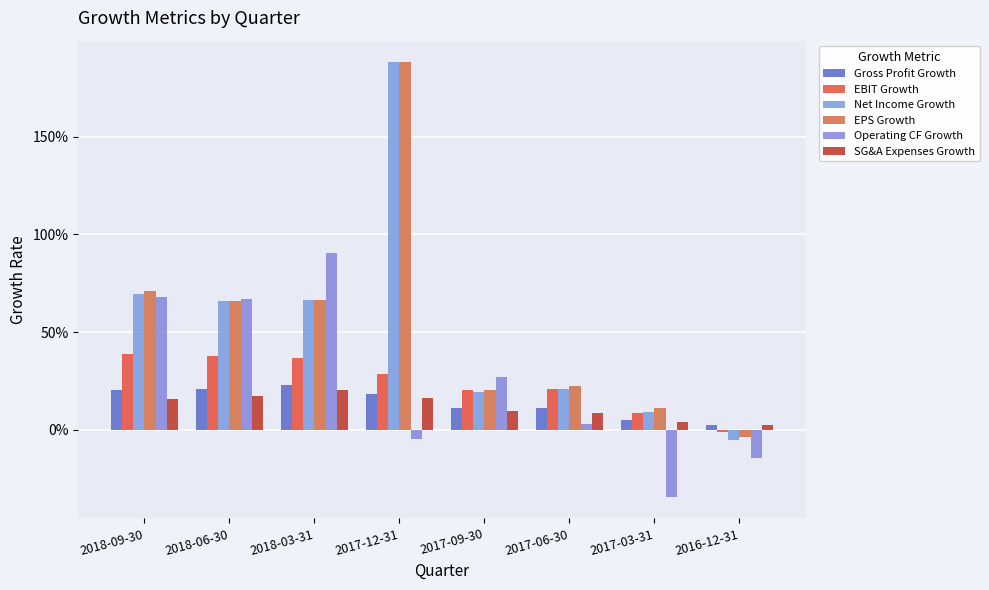

Does the chart contain any negative values?

Yes